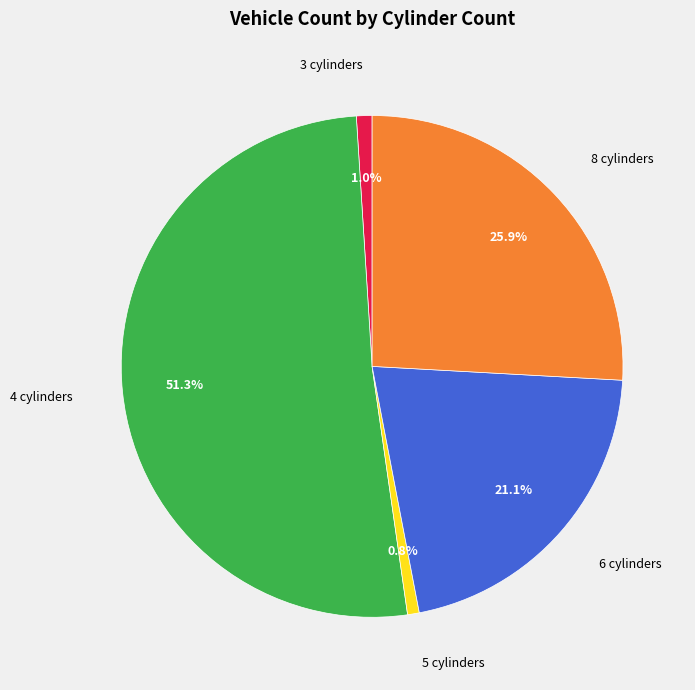

To the nearest percent, what percentage of the pie is 4?

51%